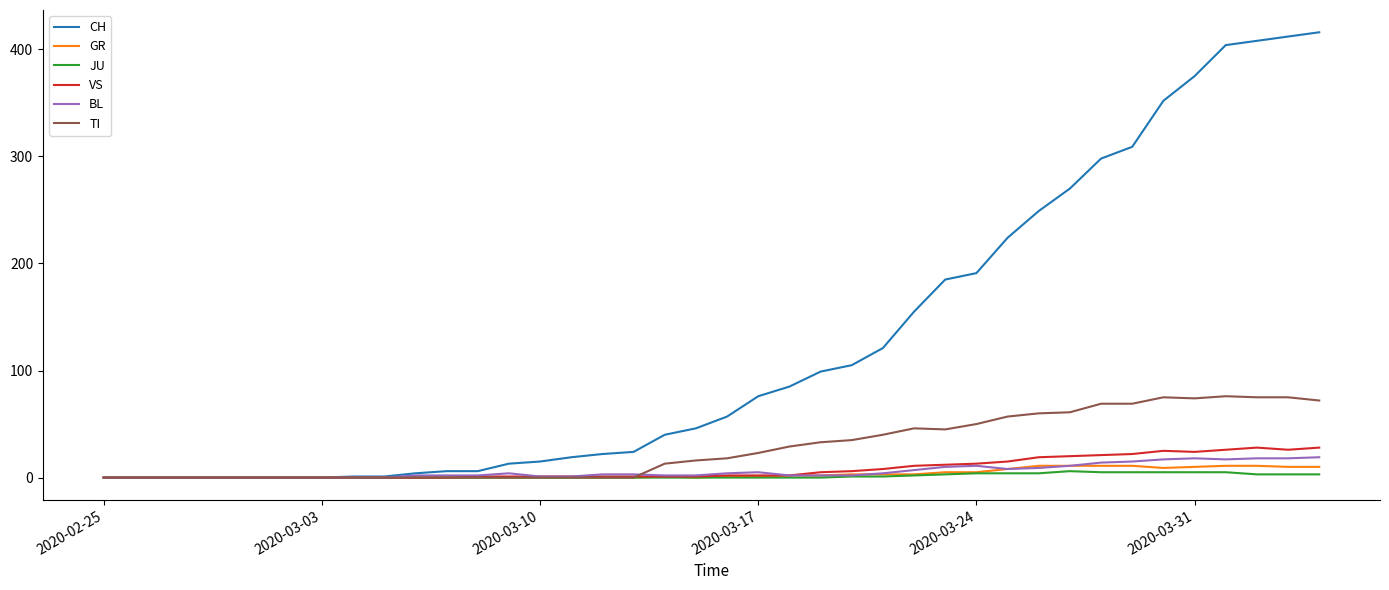

Which series has the widest spread of values?

CH